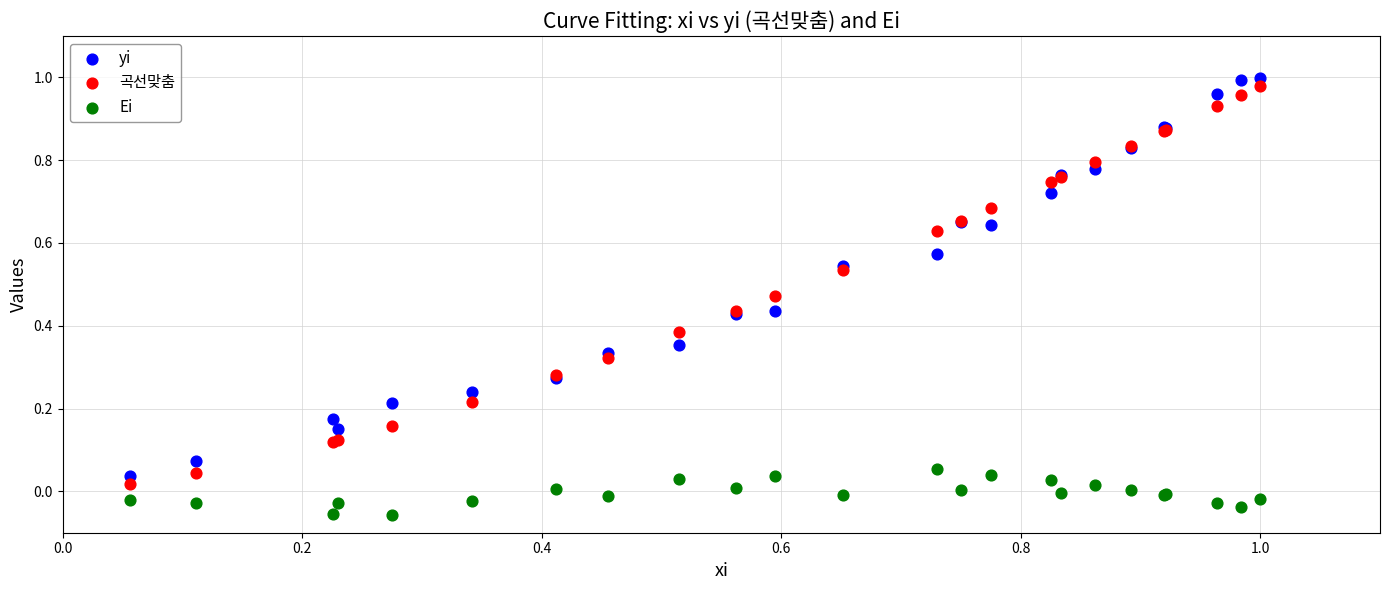

Which series contains the lowest Y value?

Ei